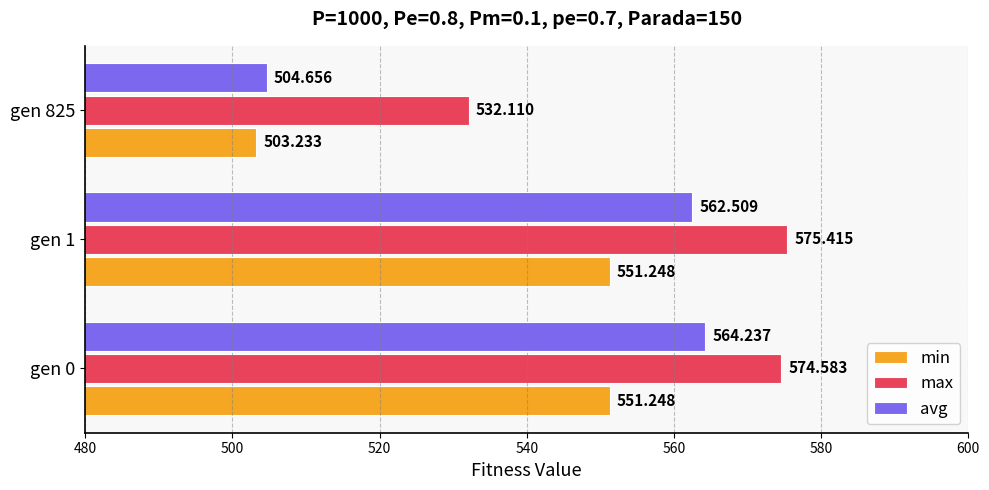

How many series are shown in this chart?

3